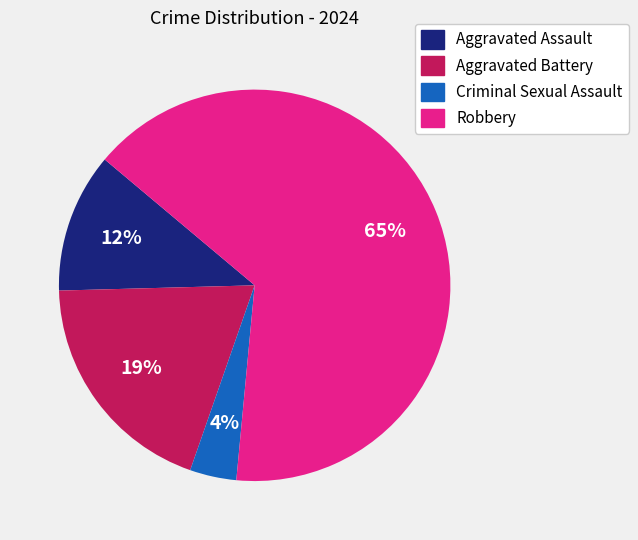

To the nearest percent, what is the difference between the Aggravated Assault and Criminal Sexual Assault slice percentages?

8%